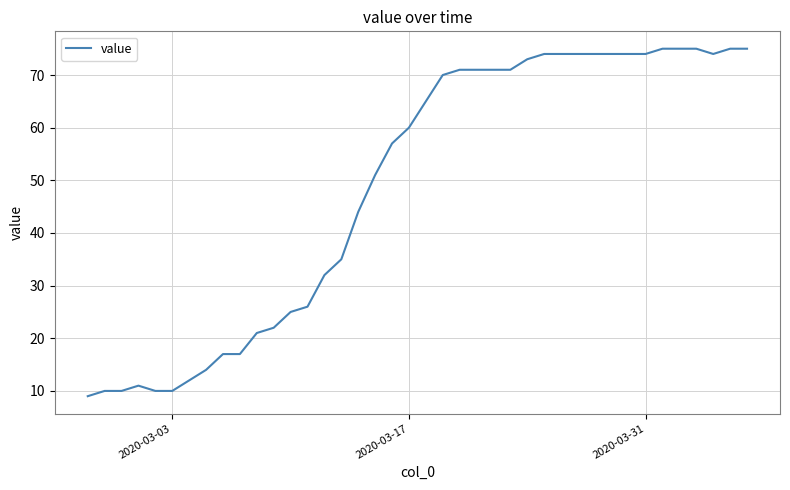

What is the difference between the maximum and minimum values?

66